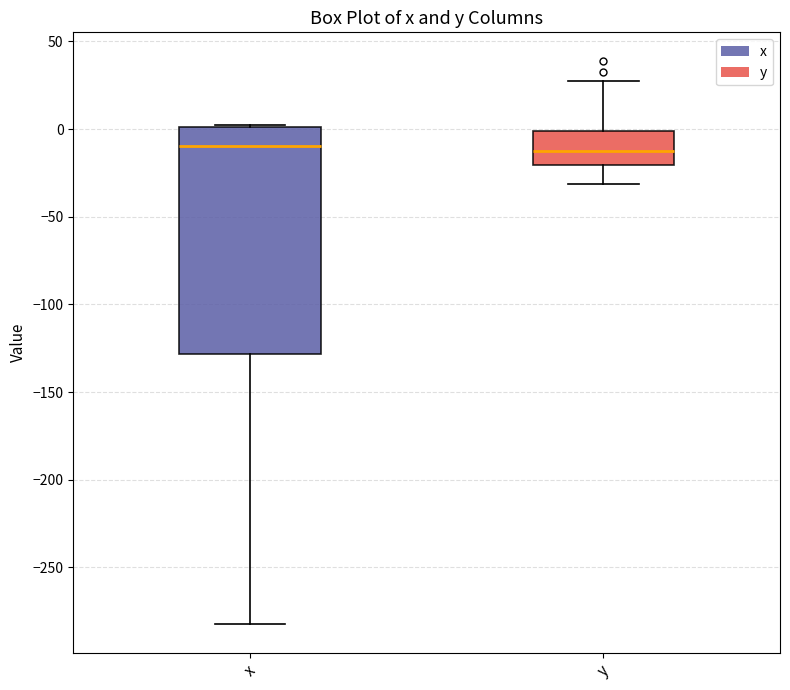

Reading left to right, read every box against the y-axis: the position of its median line, the range the box covers, and the ends of its whiskers. The values are not printed on the chart, so give them approximately, as read against the axis.

x: median -10, box -130 to 0, whiskers -280 to 5
y: median -10, box -20 to 0, whiskers -30 to 25